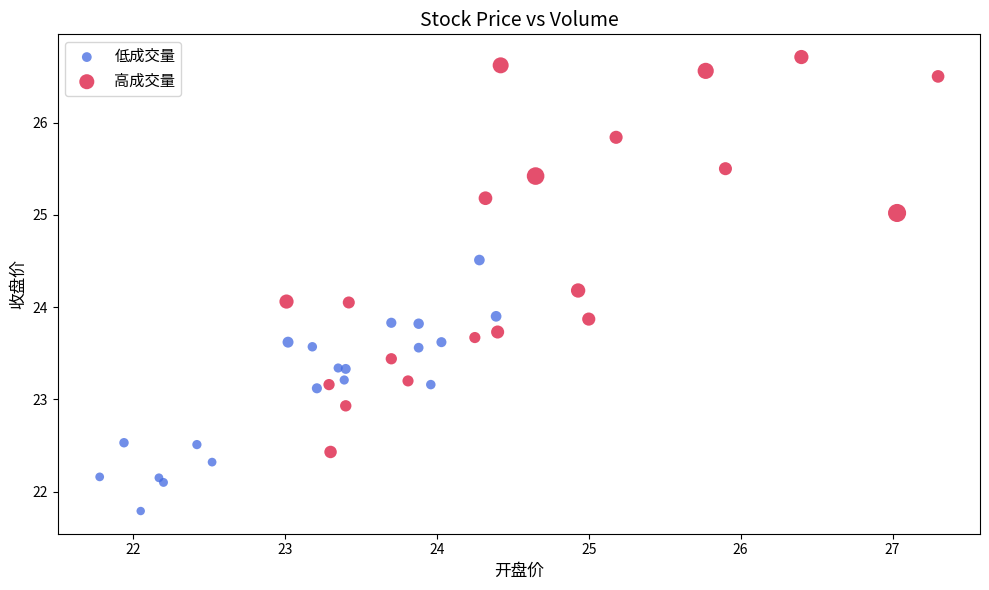

Which series has the widest spread of Y values?

高成交量